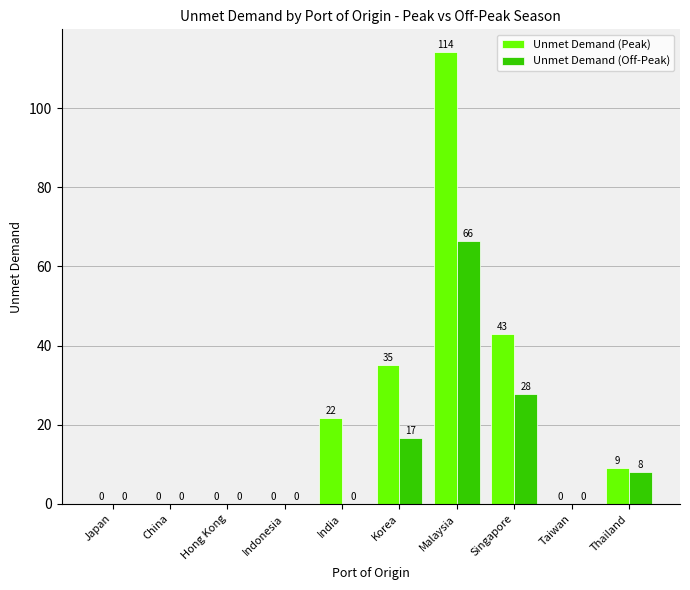

What is the maximum value for Unmet Demand (Peak)?

114.2